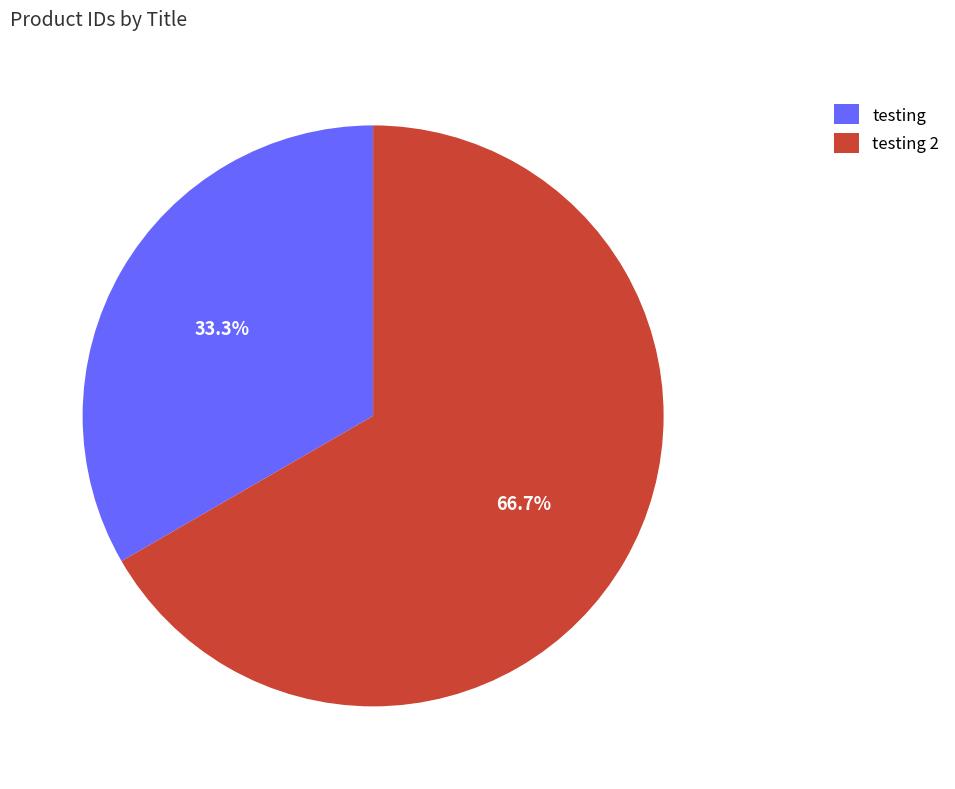

To the nearest percent, what is the average slice percentage?

50%